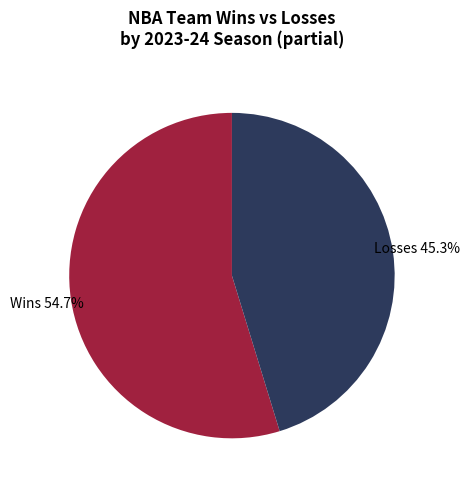

To the nearest percent, what is the average slice percentage?

50%